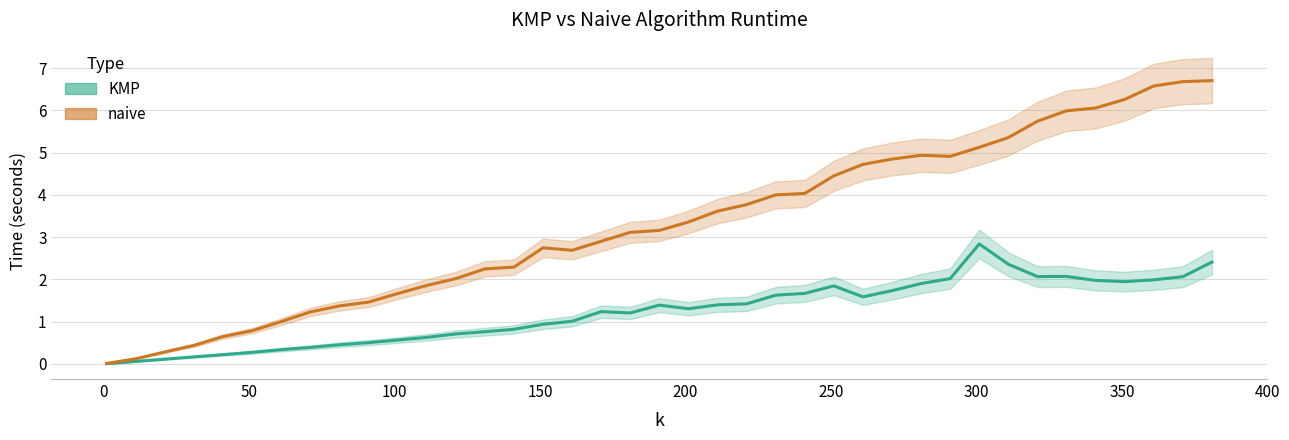

In naive, how many points are higher than both neighbors (excluding endpoints)?

2